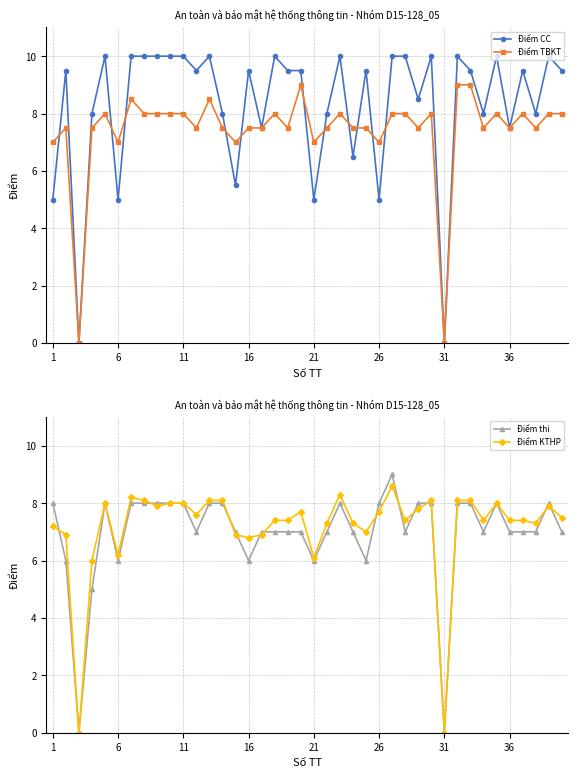

What is the highest value of the Điểm CC series?

10.0